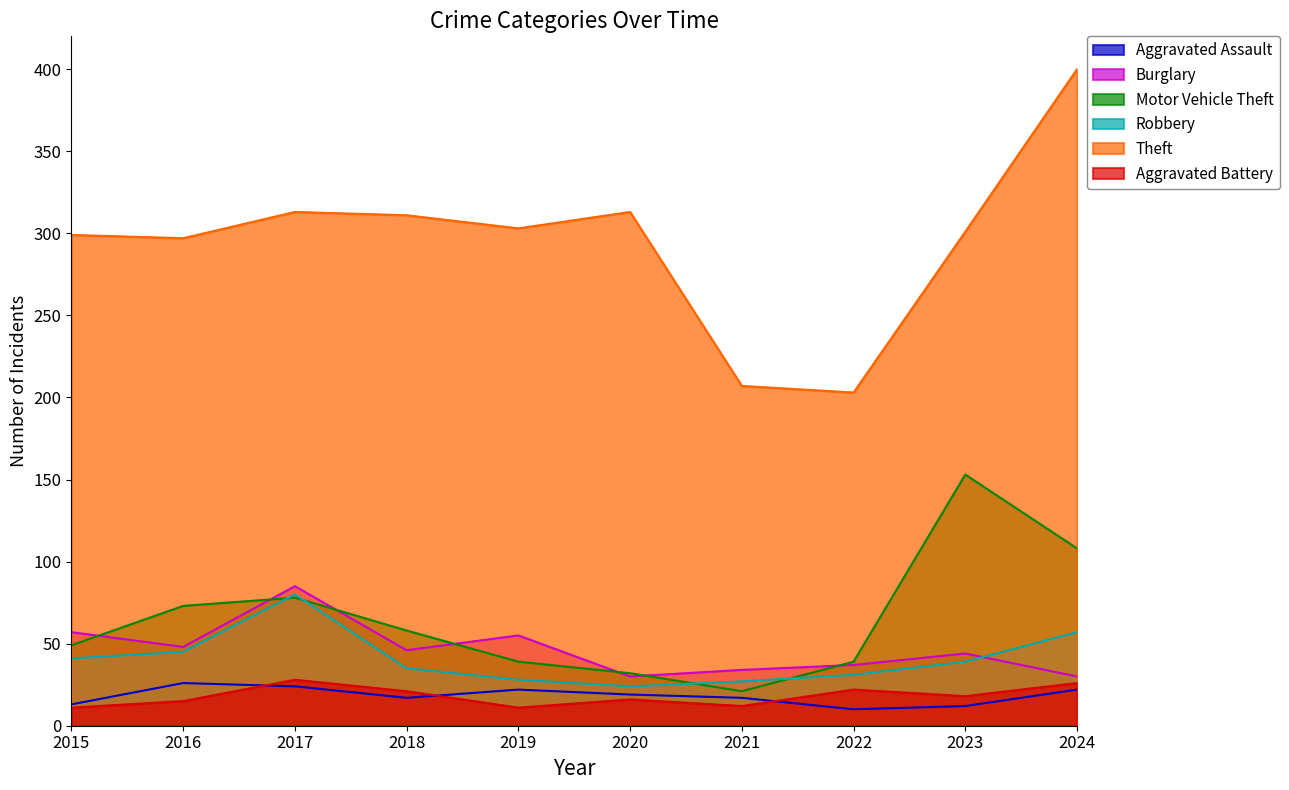

At which label is Aggravated Battery closest to 19?

2023